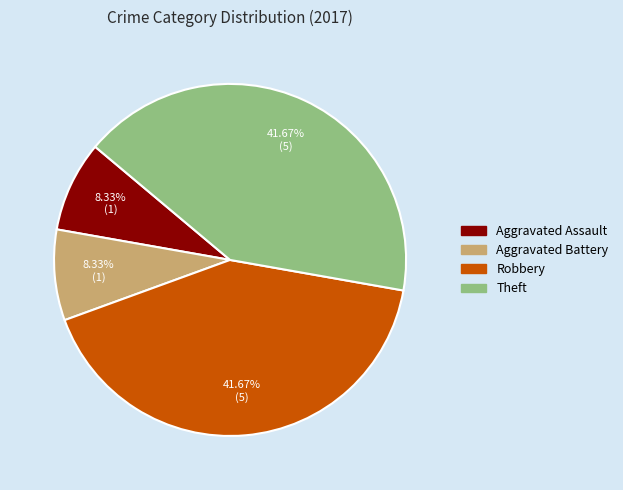

To the nearest percent, what is the combined percentage of Aggravated Battery and Theft?

50%